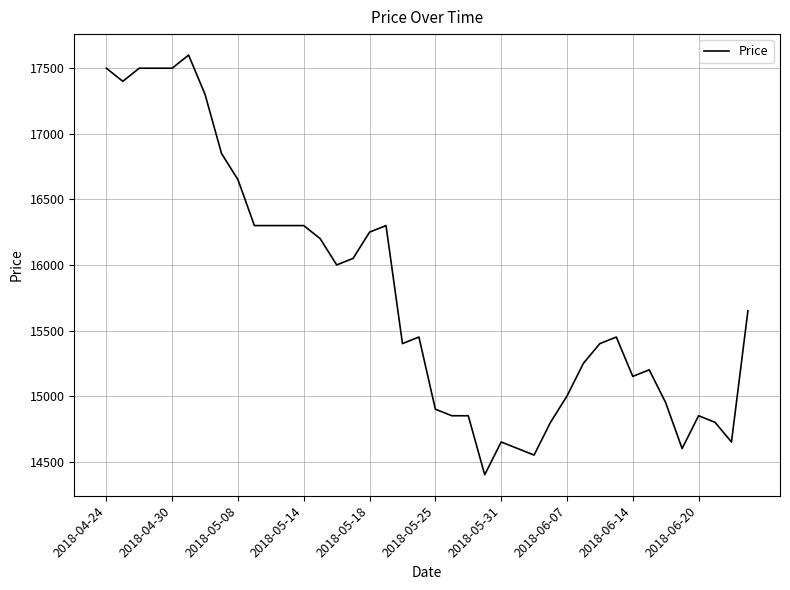

What is the difference between the maximum and minimum values?

3200